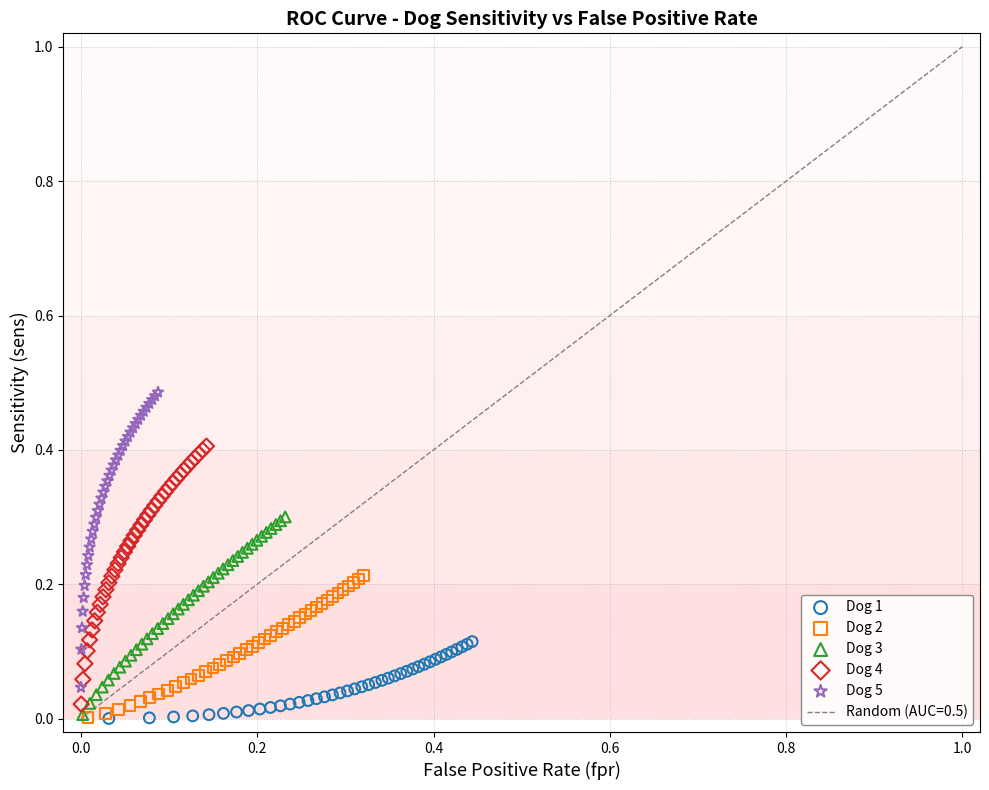

Which series contains the highest Y value?

Dog 5